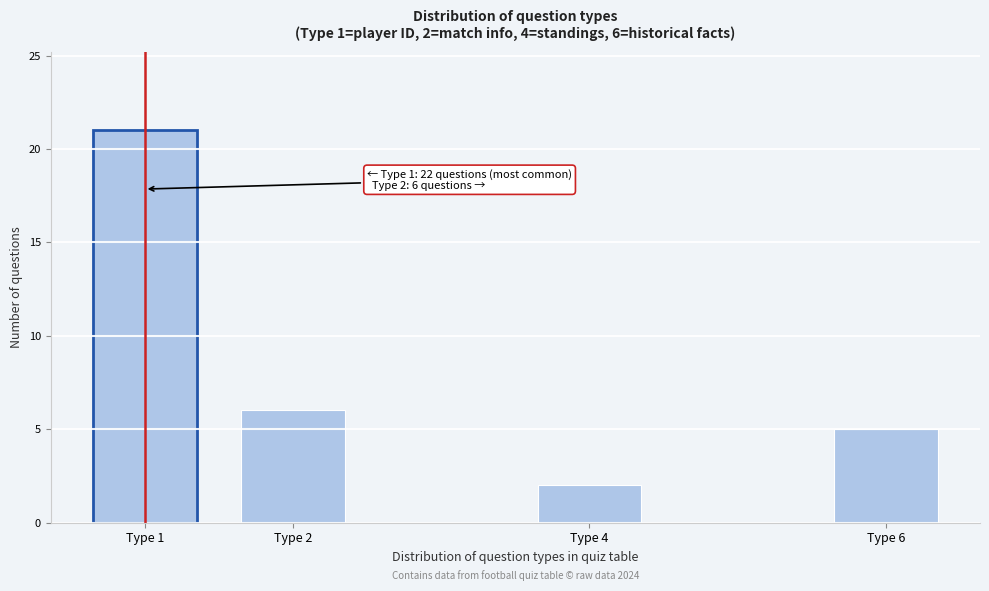

Reading left to right, transcribe all the data shown in this chart.

Type 1=21	Type 2=6	Type 4=2	Type 6=5